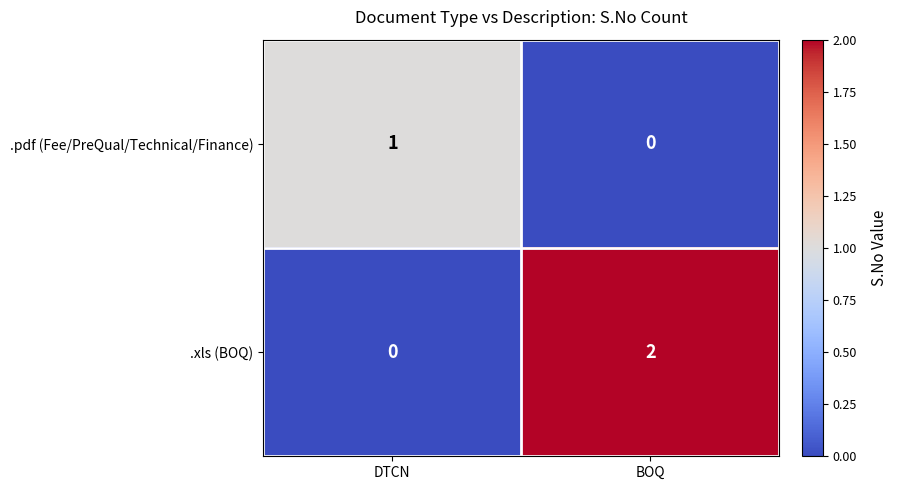

Between DTCN and BOQ, which series saw the biggest shift?

.xls (BOQ)